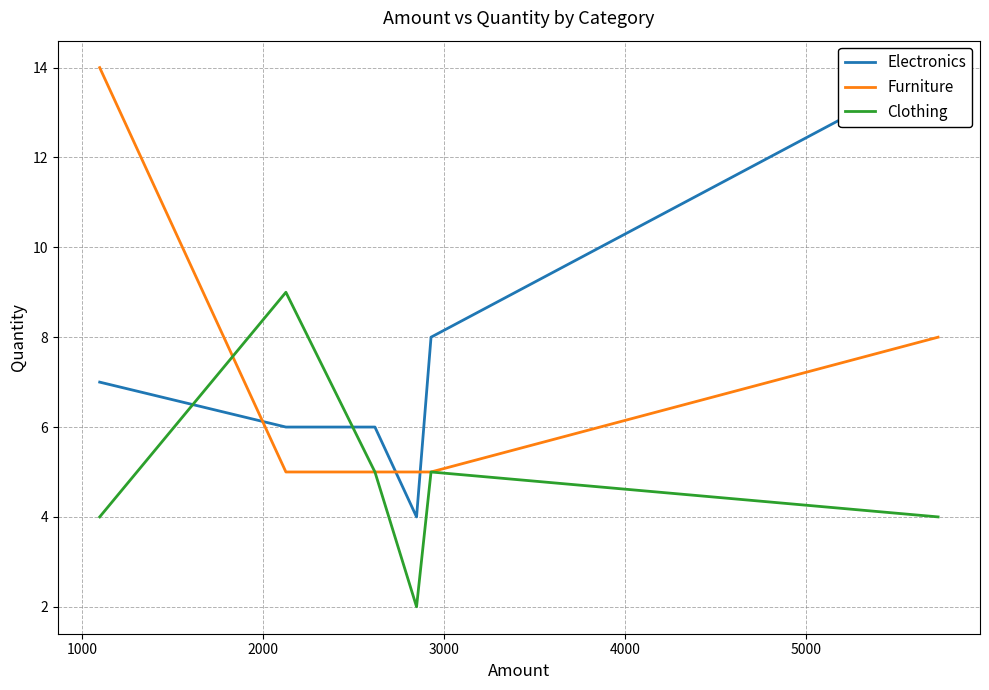

What is the spread (max minus min) of values at 3000?

3